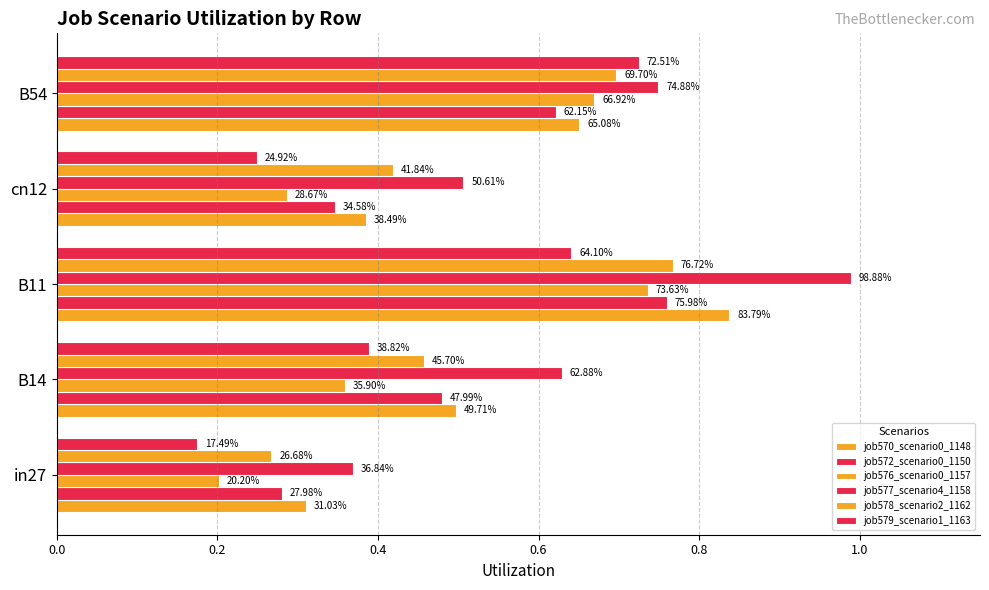

Count the number of categories in the chart.

5